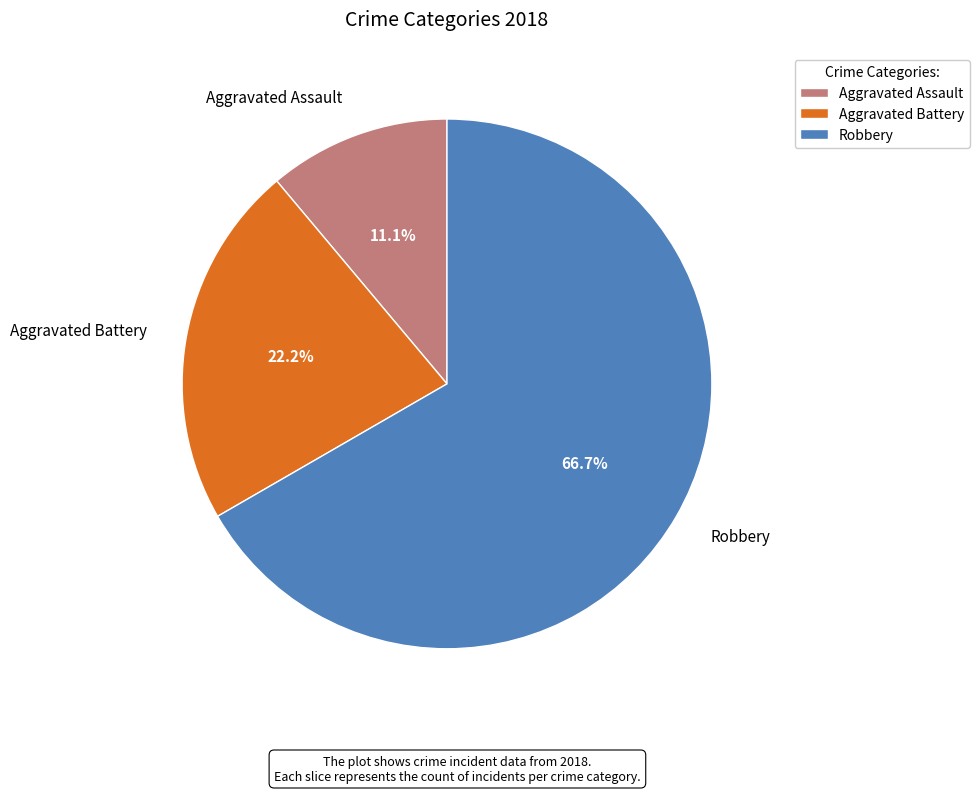

Is there any slice that represents more than half of the pie?

Yes